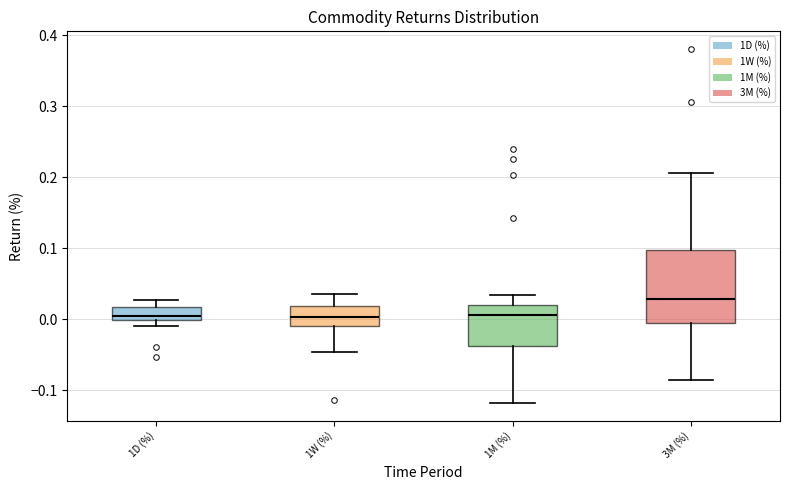

Reading left to right, transcribe this box plot: for each box, give where its median line is, the range the box spans, and where its two whiskers end, as read against the y-axis. The values are not printed on the chart, so give them approximately, as read against the axis.

1D (%): median 0.00 (inside the box), box 0.00 to 0.02, whiskers -0.01 to 0.03
1W (%): median 0.00, box -0.01 to 0.02, whiskers -0.05 to 0.04
1M (%): median 0.01, box -0.04 to 0.02, whiskers -0.12 to 0.03
3M (%): median 0.03, box -0.01 to 0.10, whiskers -0.09 to 0.21